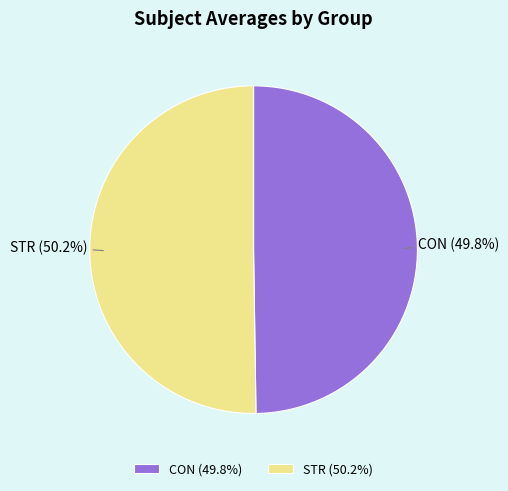

Do CON (49.8%) and STR (50.2%) together represent more than half of the pie?

Yes